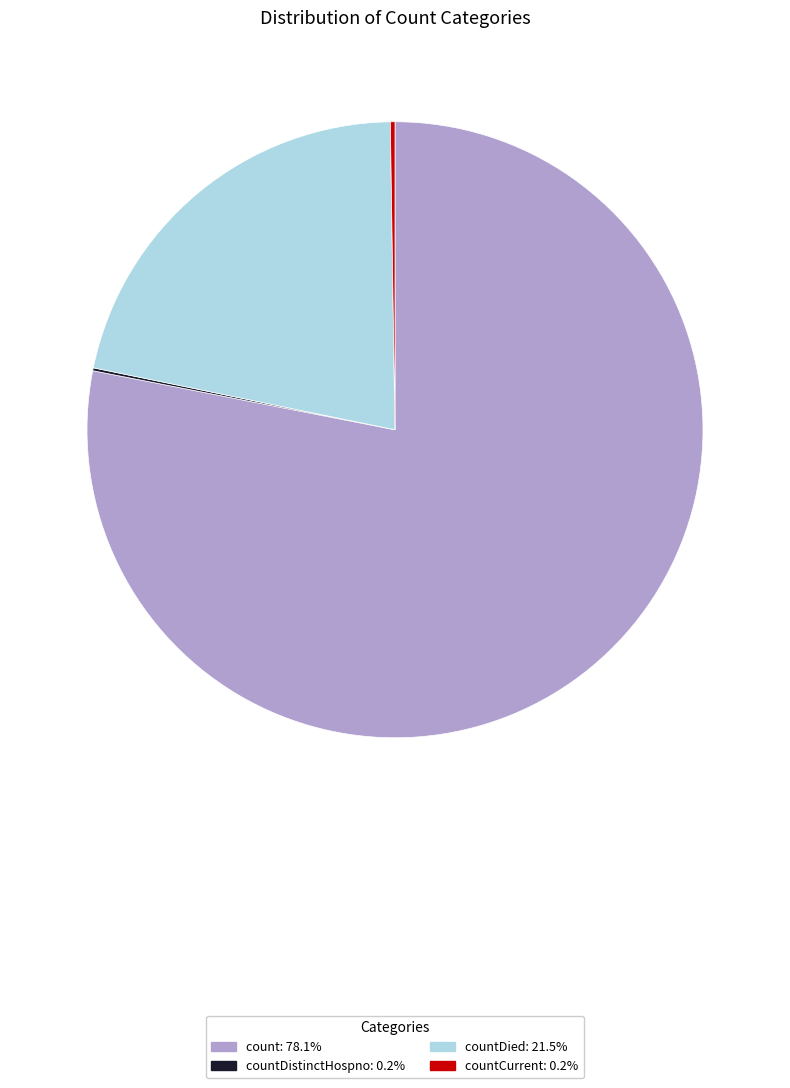

Is there a majority slice in this chart?

Yes